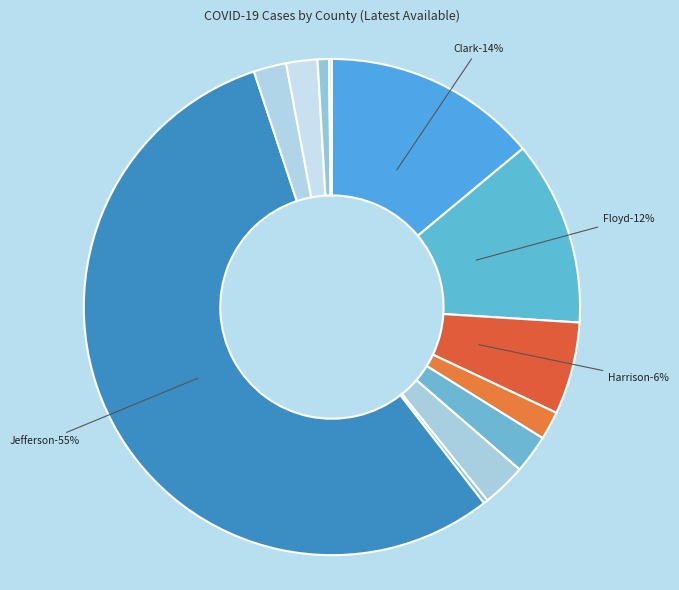

Which category accounts for the majority?

Jefferson